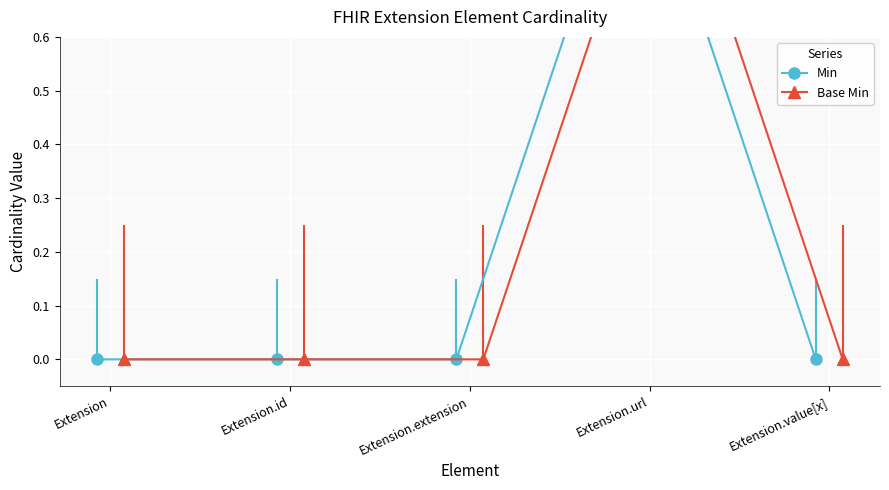

Is the value of Min at Extension.extension greater than the value of Base Min at Extension.extension?

No